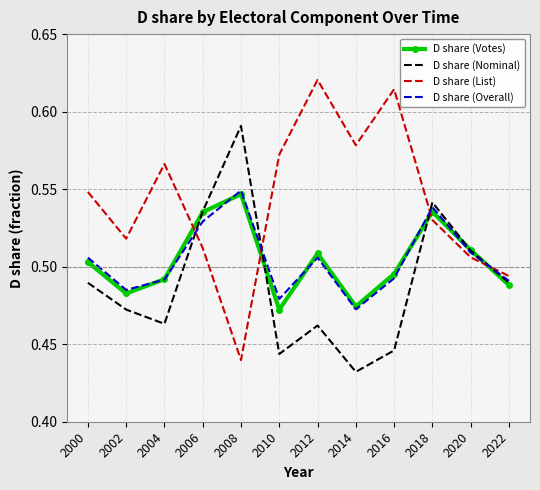

Which series has the widest spread of values?

D share (List)